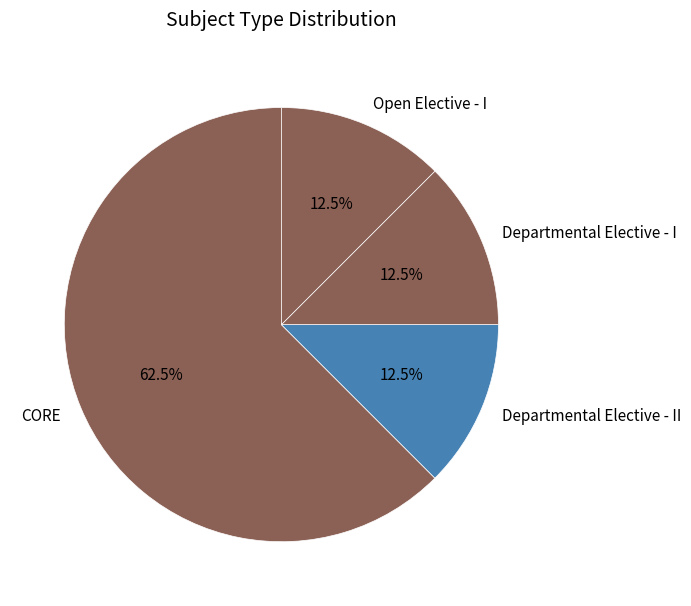

What is the ratio of the value at CORE to the value at Departmental Elective - I?

5.0